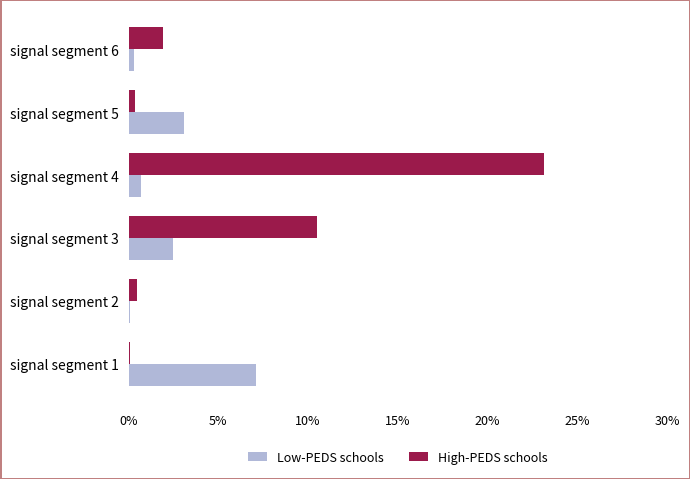

What is the sum of all High-PEDS schools values?

36.5